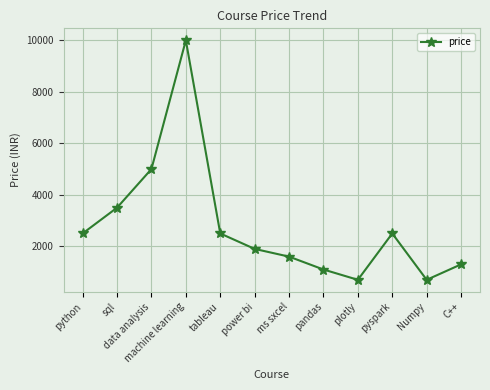

What is the value of the 5th point from the left?

2499